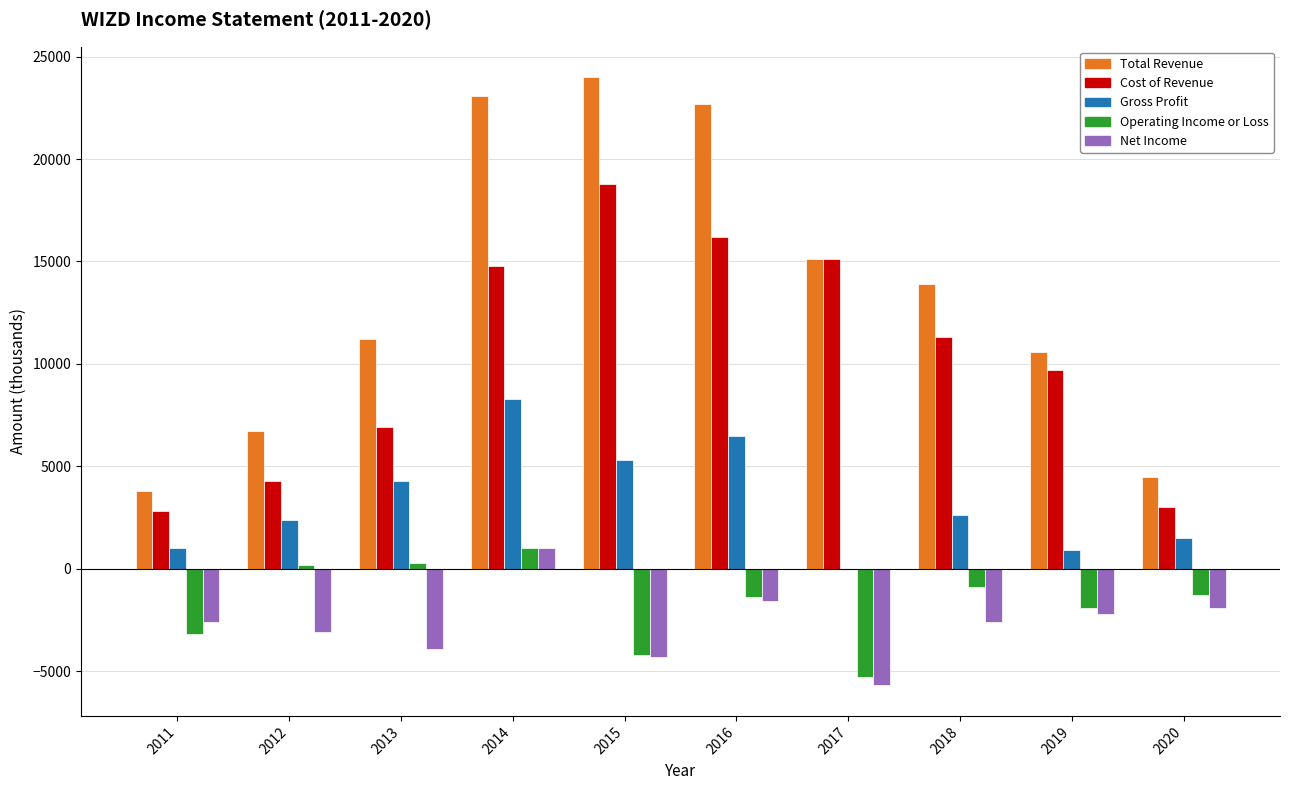

Where does the Total Revenue series first go above 13900?

2014